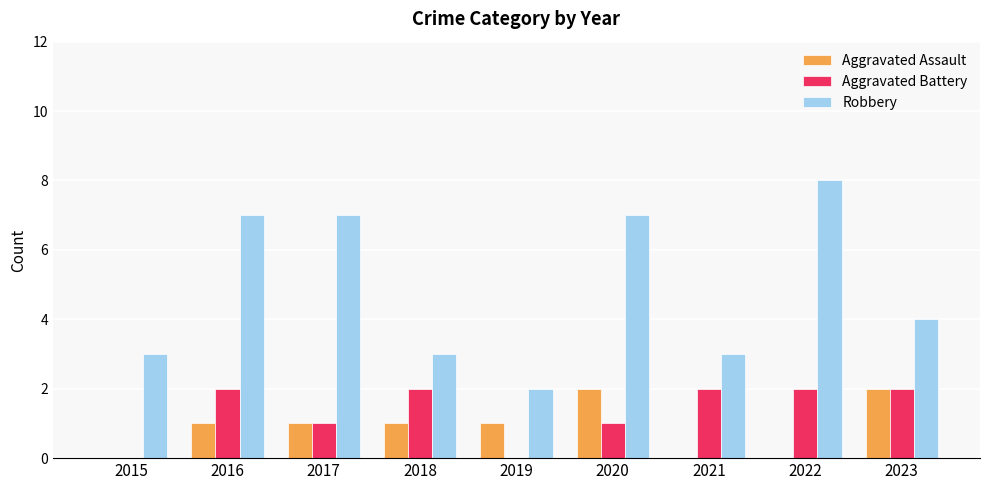

What is the maximum value shown in the chart?

8